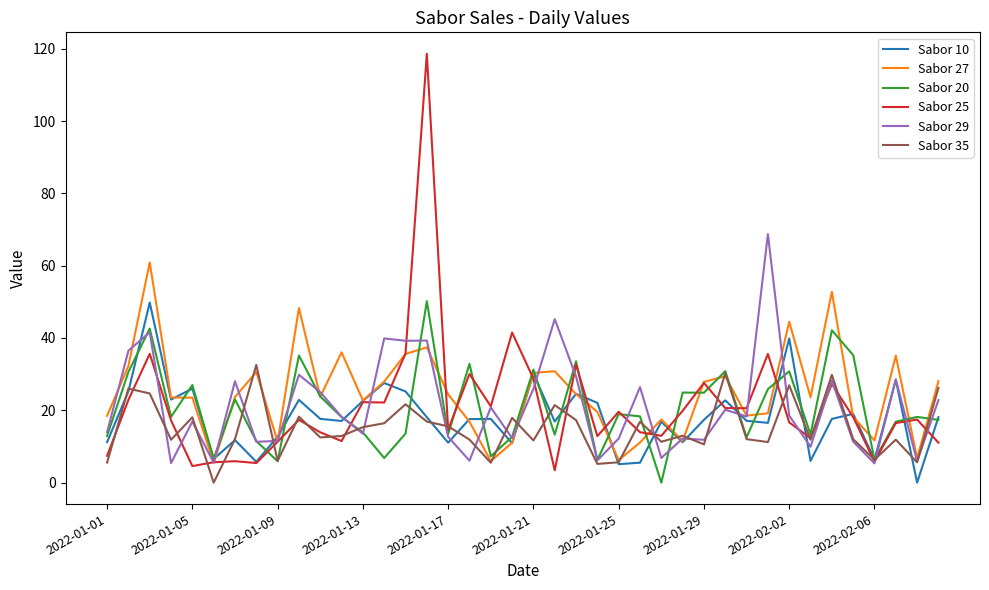

Which series has the largest range (max minus min)?

Sabor 25